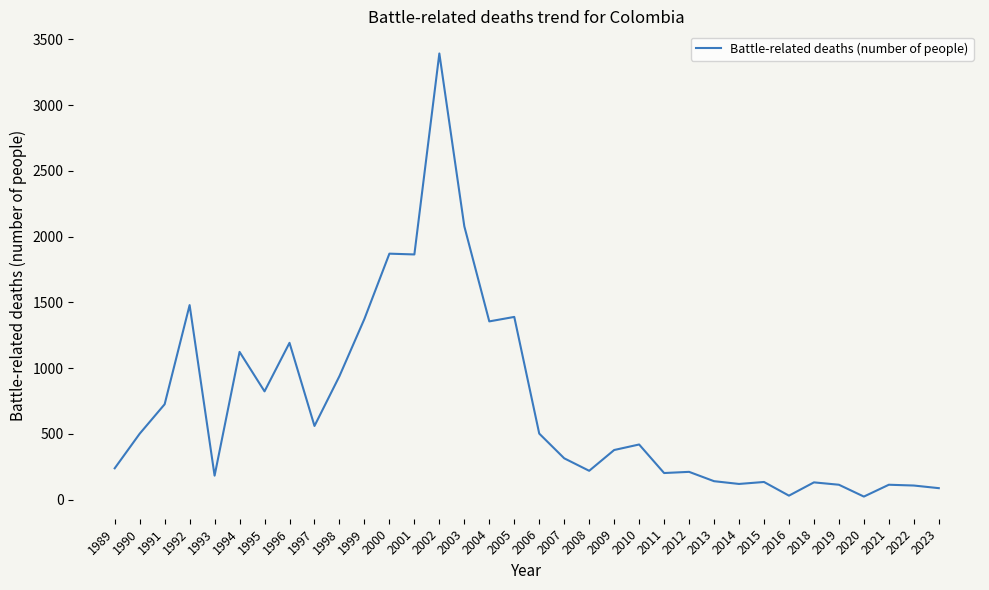

Which has a higher value, 2001 or 2006?

2001